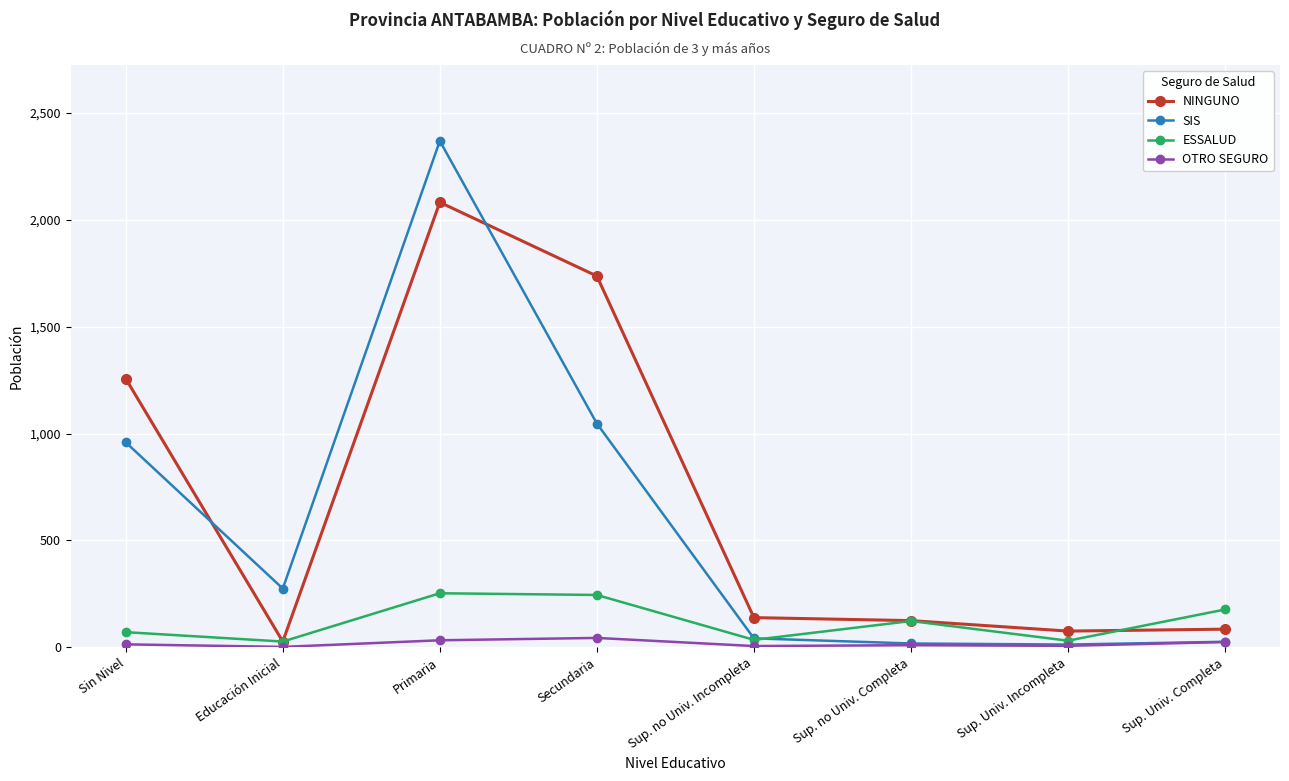

Is it true that SIS equals 13 at Sup. Univ. Incompleta?

True